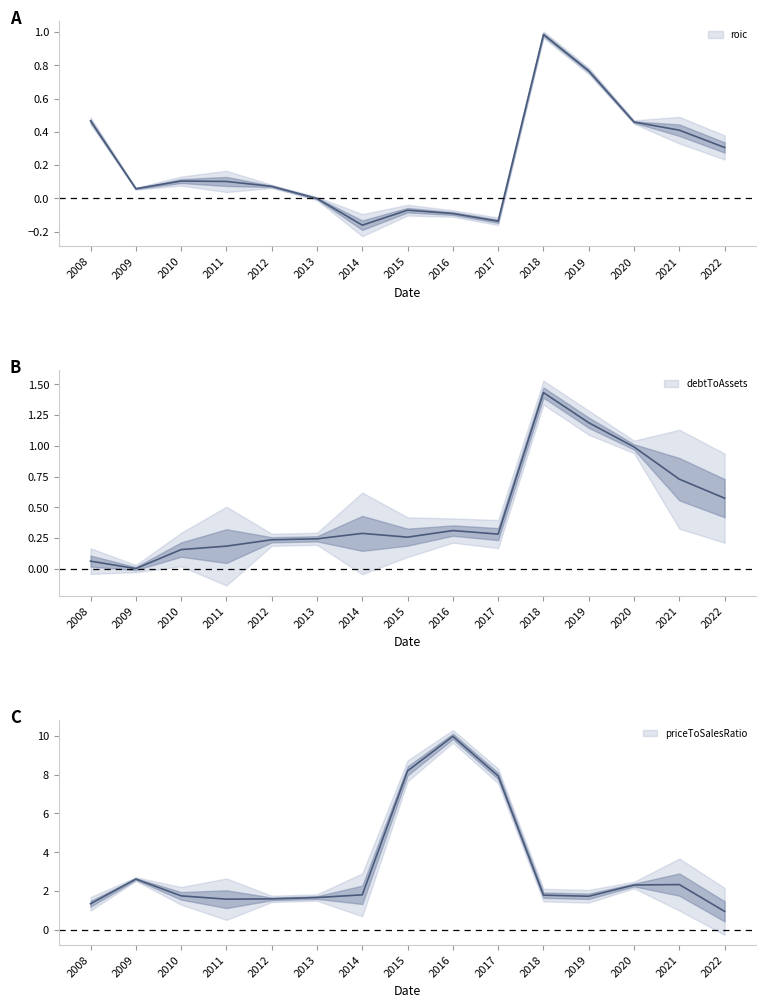

Reading right to left, what are all the values shown in this chart?

roic: 2022=0.3	2021=0.4	2020=0.5	2019=0.8	2018=1.0	2017=-0.1	2016=-0.1	2015=-0.1	2014=-0.2	2013=-0.0	2012=0.1	2011=0.1	2010=0.1	2009=0.1	2008=0.5
debtToAssets: 2022=0.6	2021=0.7	2020=1.0	2019=1.2	2018=1.4	2017=0.3	2016=0.3	2015=0.3	2014=0.3	2013=0.2	2012=0.2	2011=0.2	2010=0.2	2009=0.0	2008=0.1
priceToSalesRatio: 2022=1.0	2021=2.3	2020=2.3	2019=1.7	2018=1.8	2017=7.9	2016=10.0	2015=8.2	2014=1.8	2013=1.7	2012=1.6	2011=1.6	2010=1.8	2009=2.6	2008=1.4